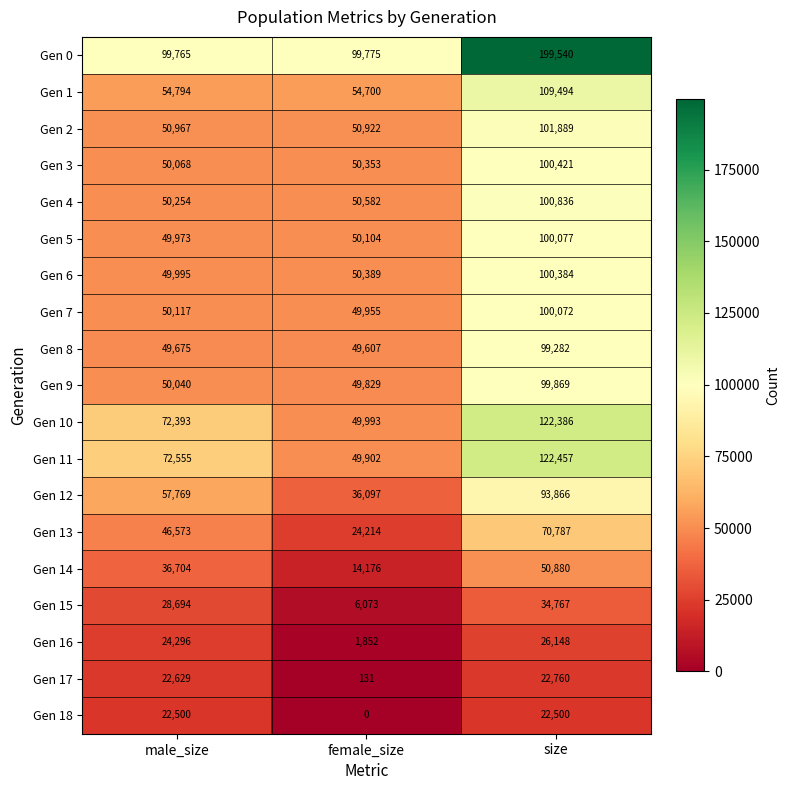

True or false: Gen 6 has a value of 39260 at size.

False